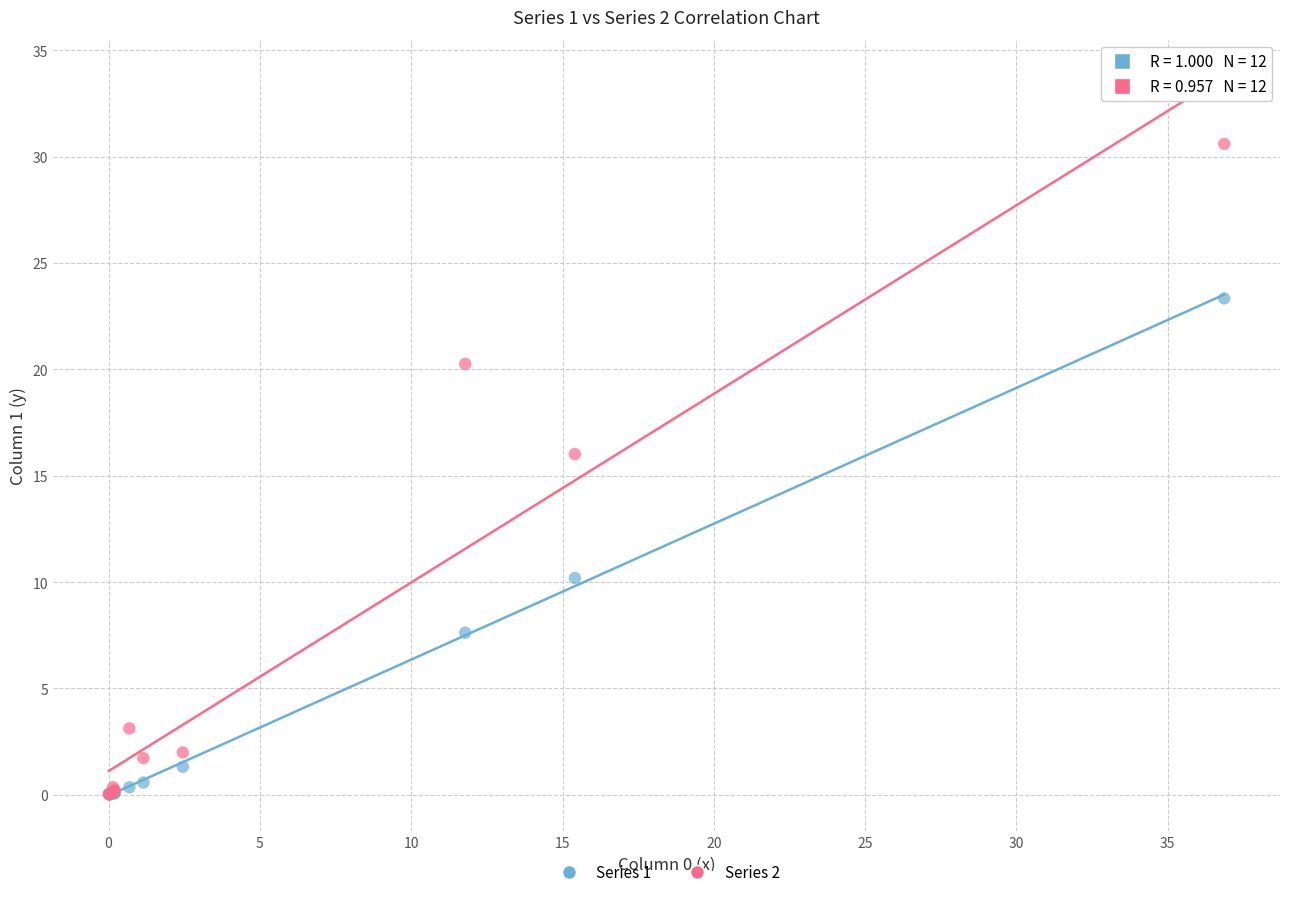

What are all the series names shown in the legend?

Series 1, Series 2